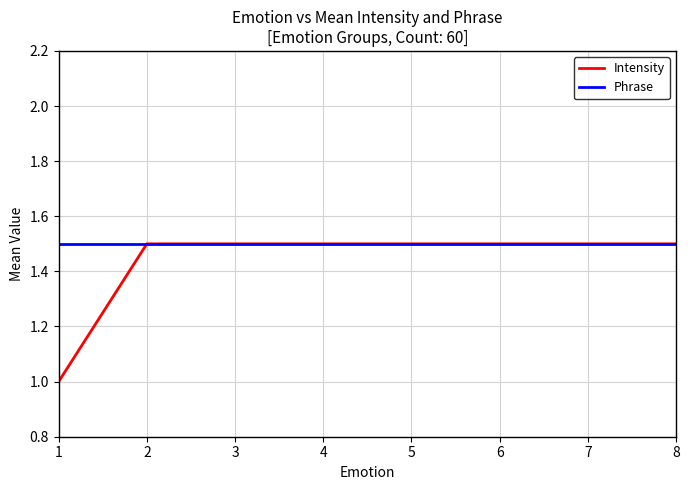

What is the lowest value of the Phrase series?

1.5